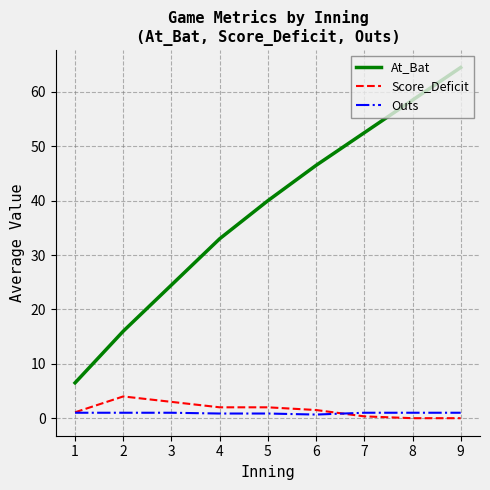

True or false: At_Bat and Outs cross at least once.

False